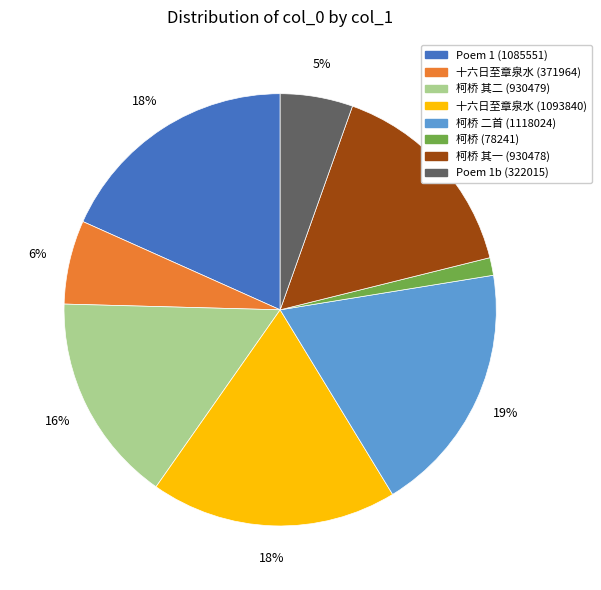

Is there a majority slice in this chart?

No